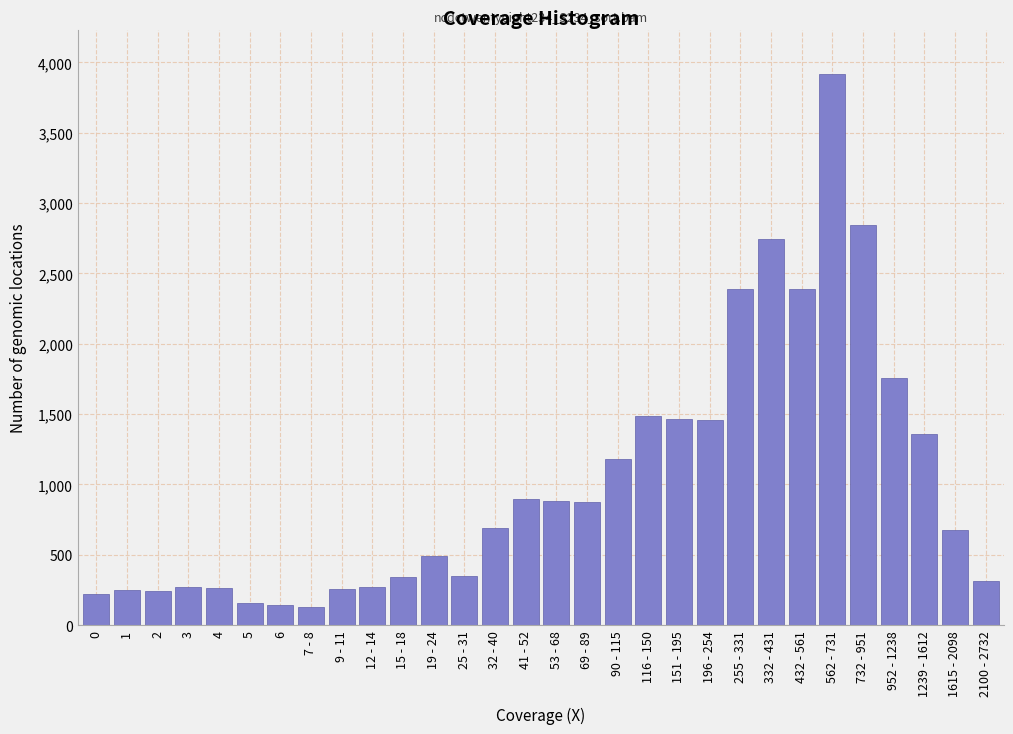

What is the sum of the values at 5 and 19 - 24?

648